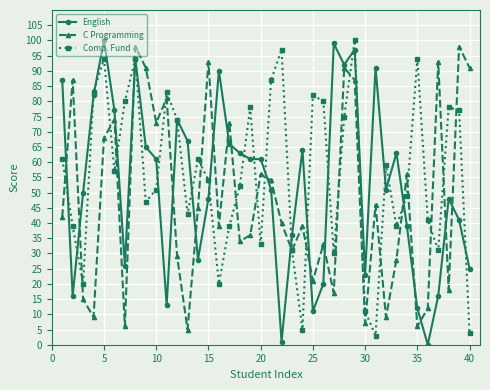

True or false: English has more than 1 points higher than both neighbors.

True